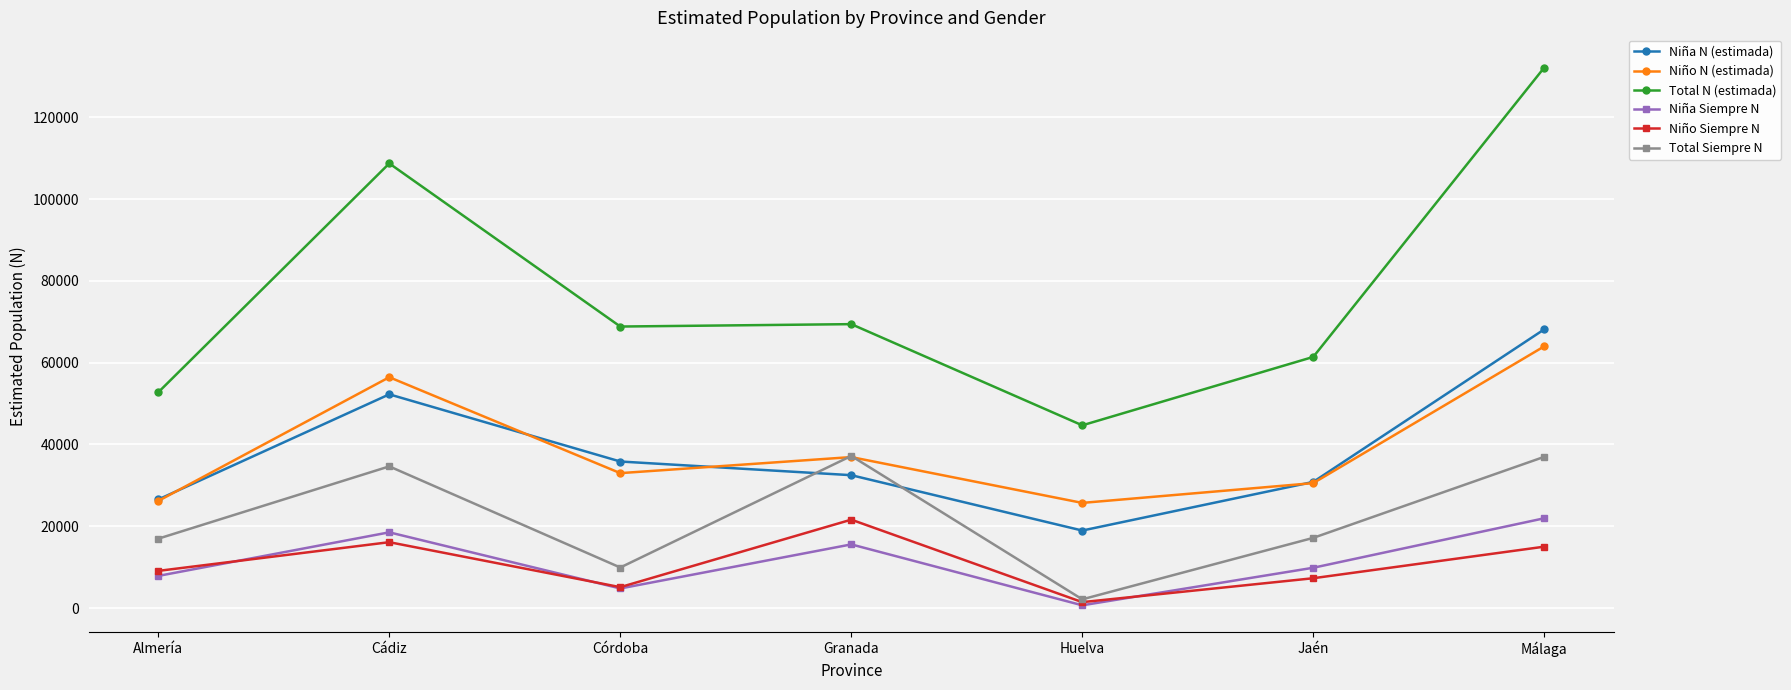

Where is the first local minimum for Niña Siempre N?

Córdoba